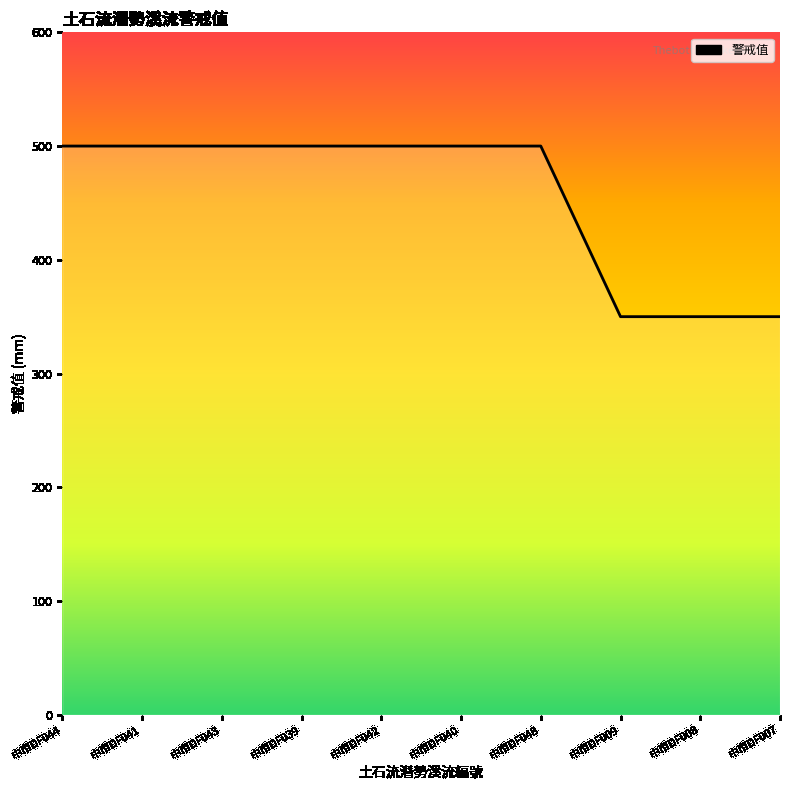

True or false: the data shows 500 at 中市DF040.

True